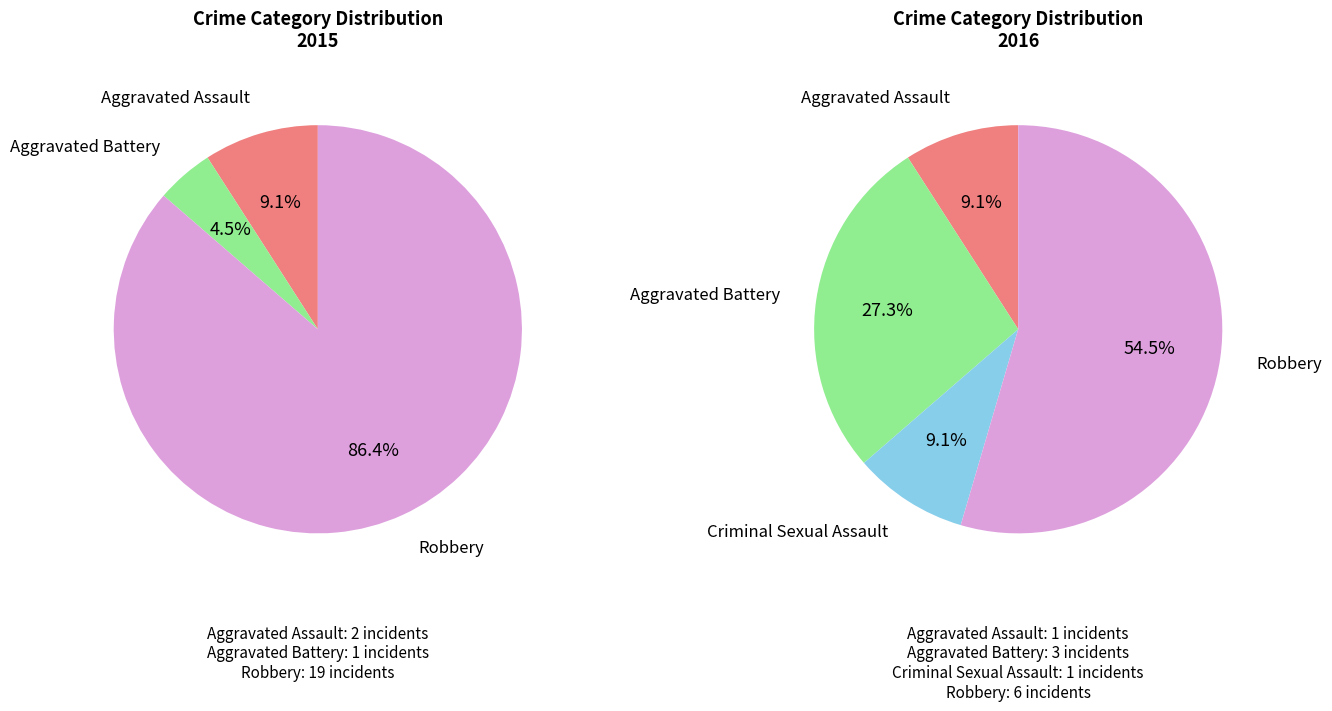

What percentage is the Aggravated Assault slice, to the nearest percent?

9%